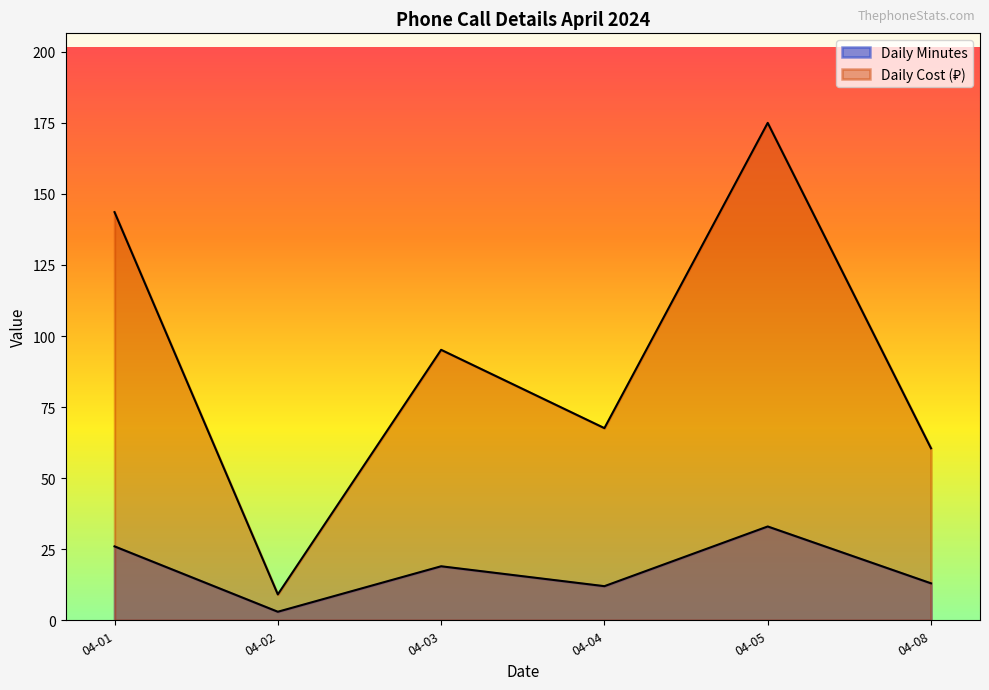

Rank the series at 2024-04-05 from highest to lowest value.

Daily Cost (₽), Daily Minutes